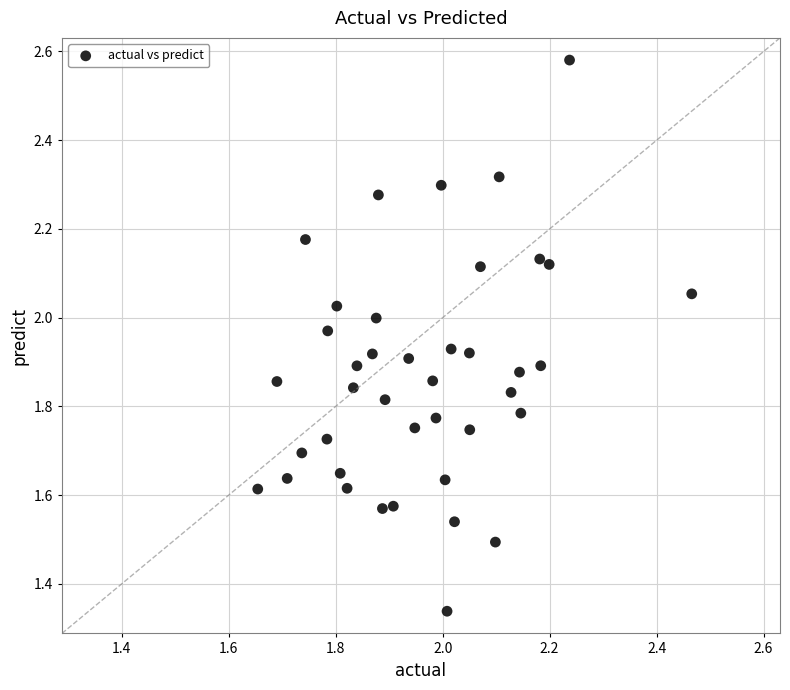

What is the range of X values (max minus min)?

0.8